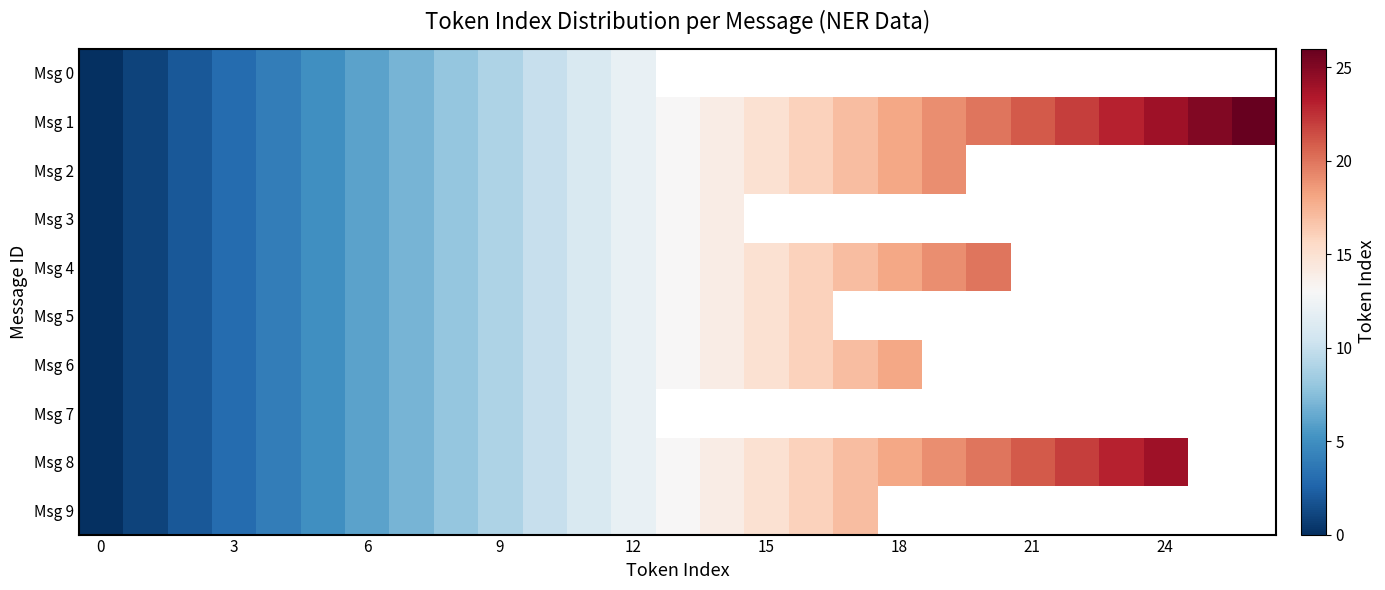

Rank the series by their maximum value, from lowest to highest.

Msg 0, Msg 7, Msg 3, Msg 5, Msg 9, Msg 6, Msg 2, Msg 4, Msg 8, Msg 1